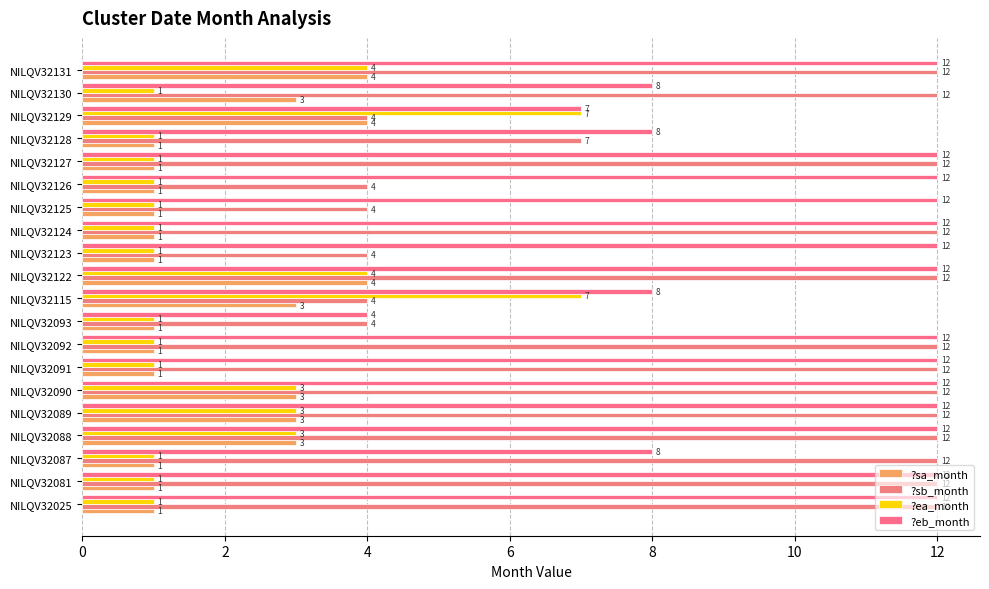

How many series are shown in this chart?

4